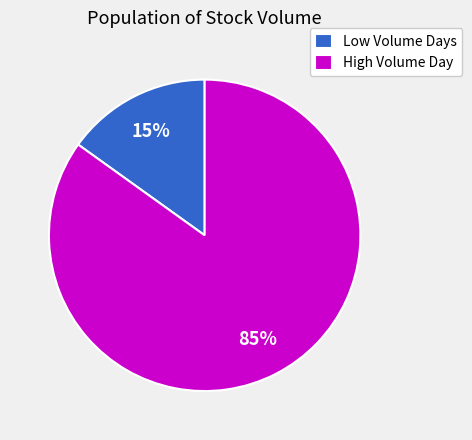

How many slices are in this pie chart?

2